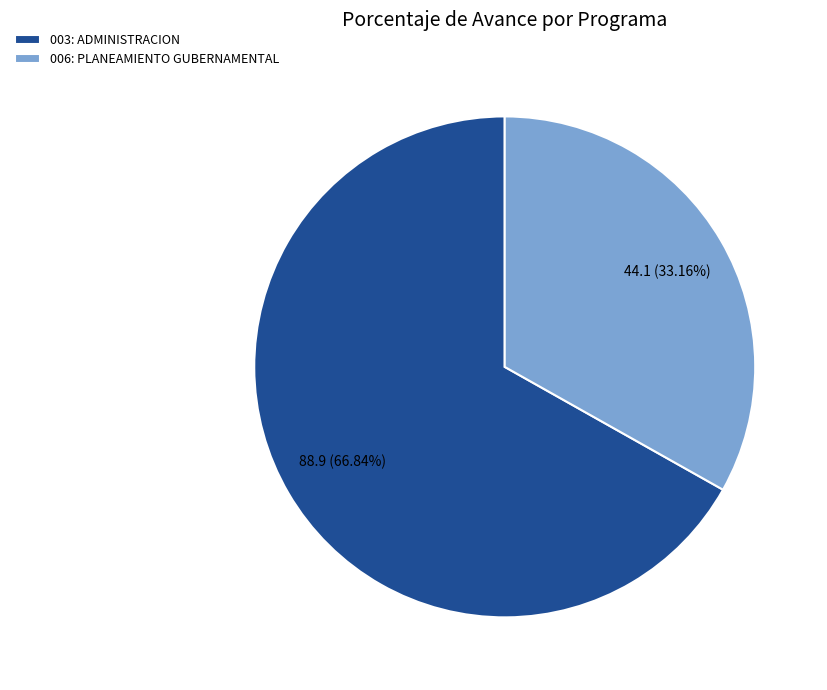

Between 003: ADMINISTRACION and 006: PLANEAMIENTO GUBERNAMENTAL, which is larger?

003: ADMINISTRACION